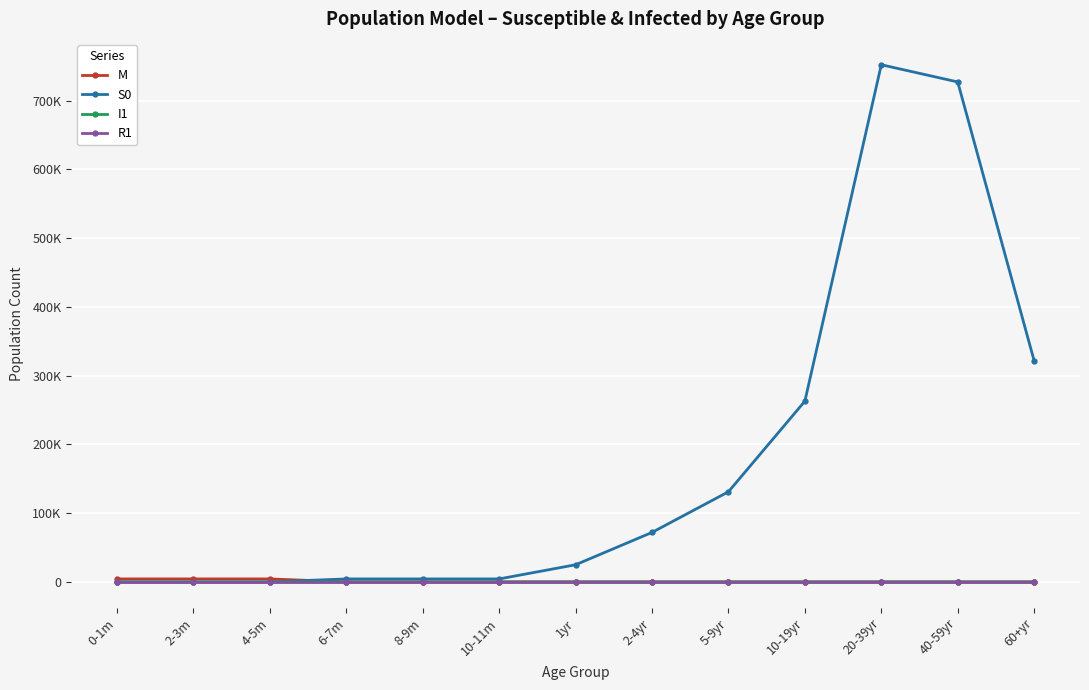

What are all the series names shown in the legend?

M, S0, I1, R1